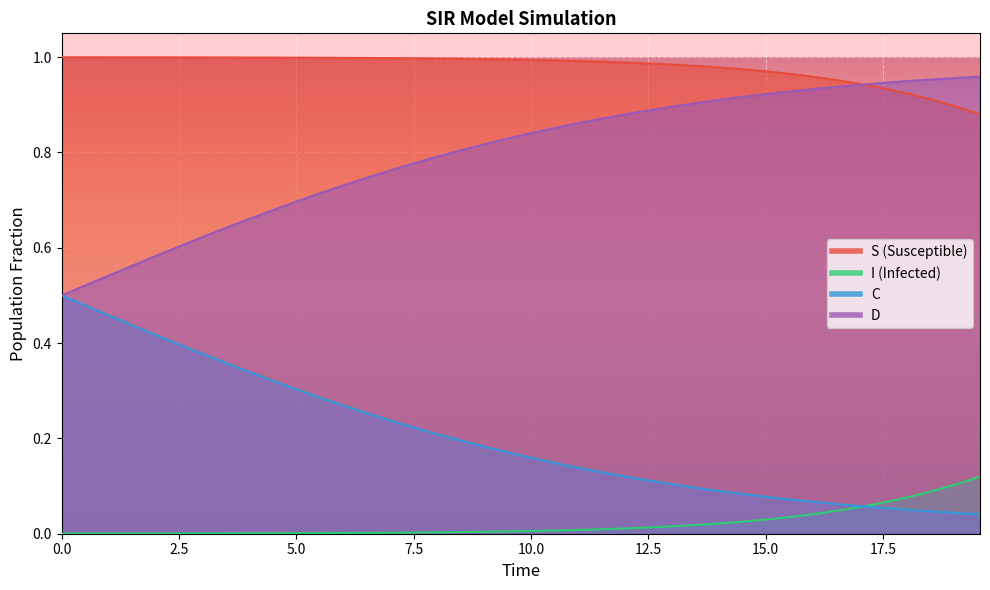

True or false: D and I cross at least once.

False